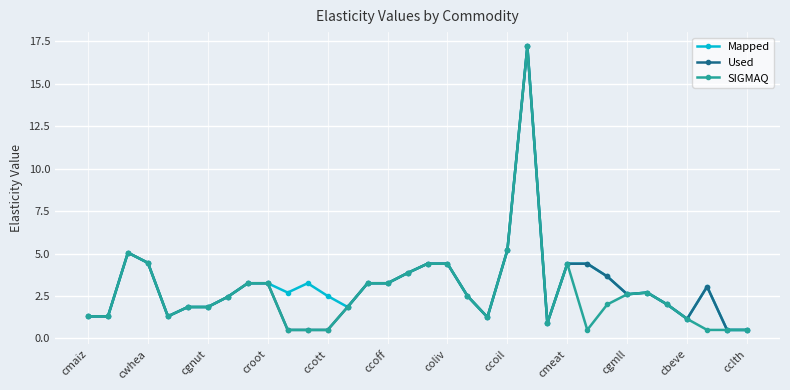

What are all the series names shown in the legend?

Mapped, Used, SIGMAQ